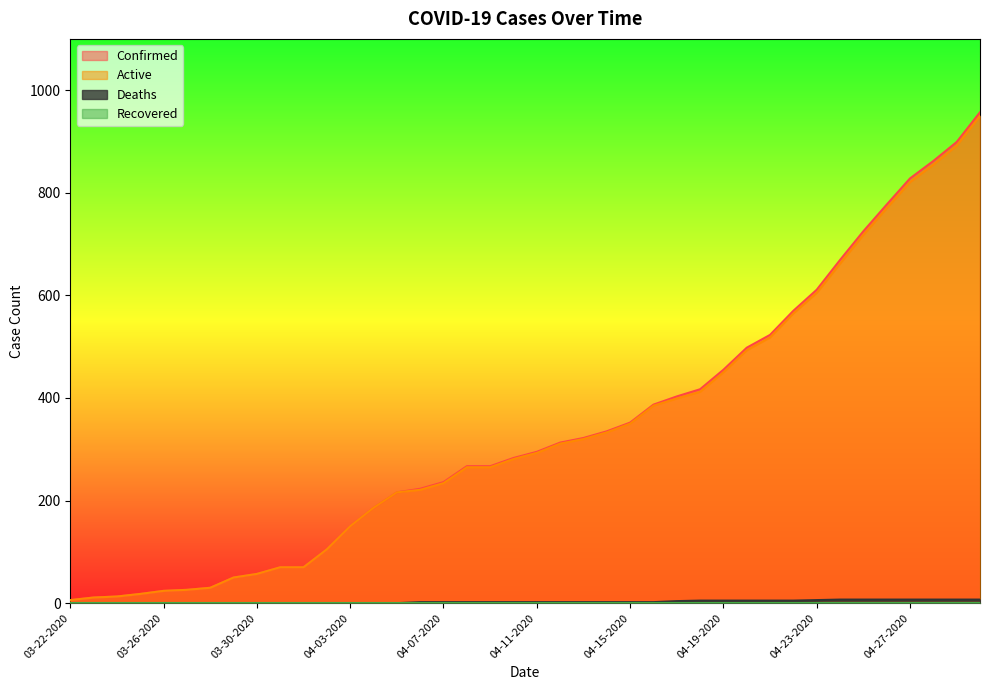

The Deaths series shows 0 at 03-22-2020. True or false?

True